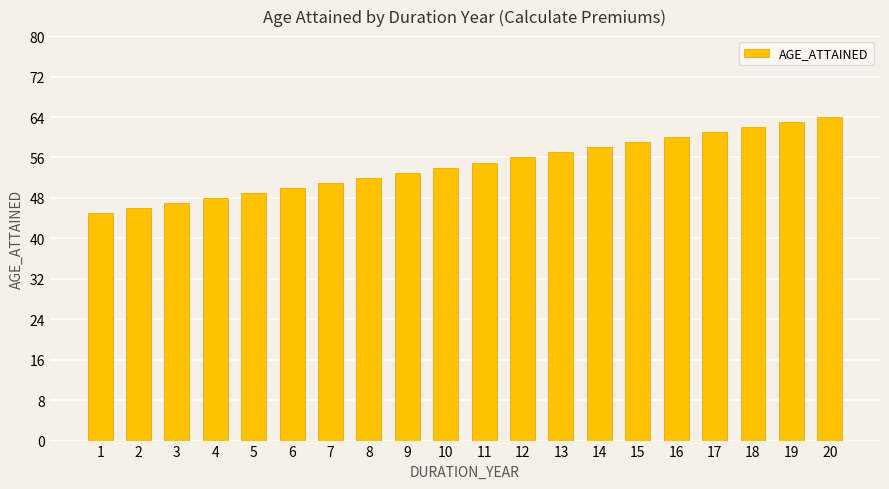

Rank the categories by value from highest to lowest.

20, 19, 18, 17, 16, 15, 14, 13, 12, 11, 10, 9, 8, 7, 6, 5, 4, 3, 2, 1